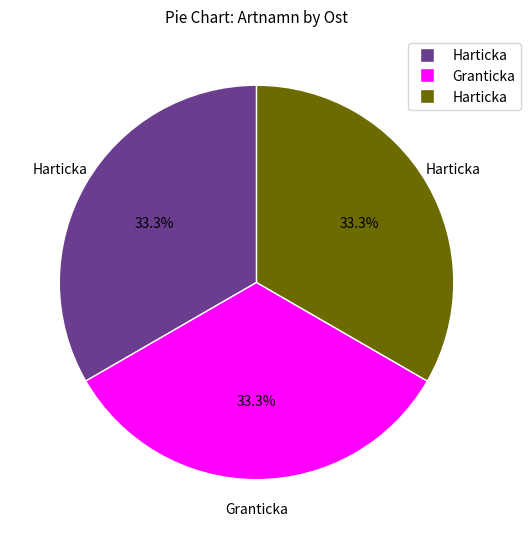

How many segments does this pie chart have?

3